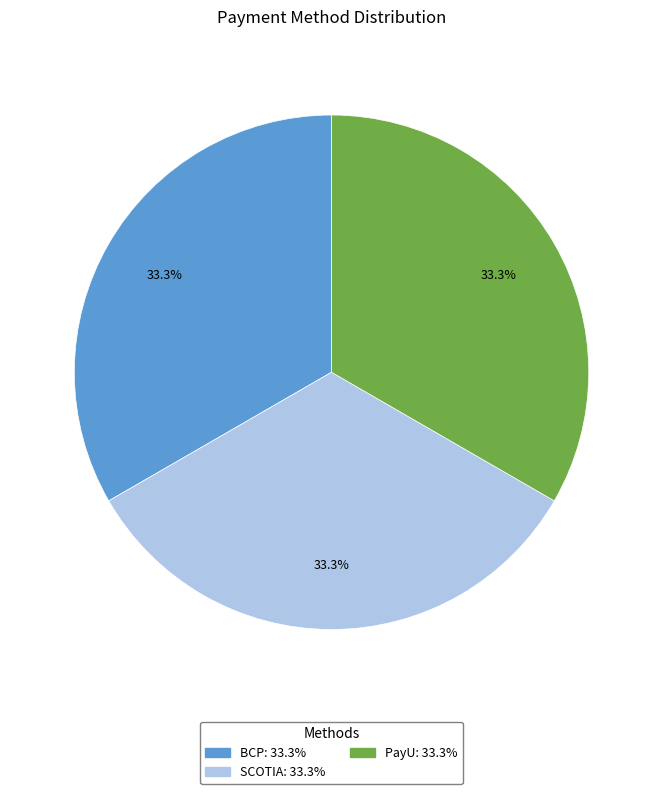

True or false: BCP accounts for 33% of the total.

True